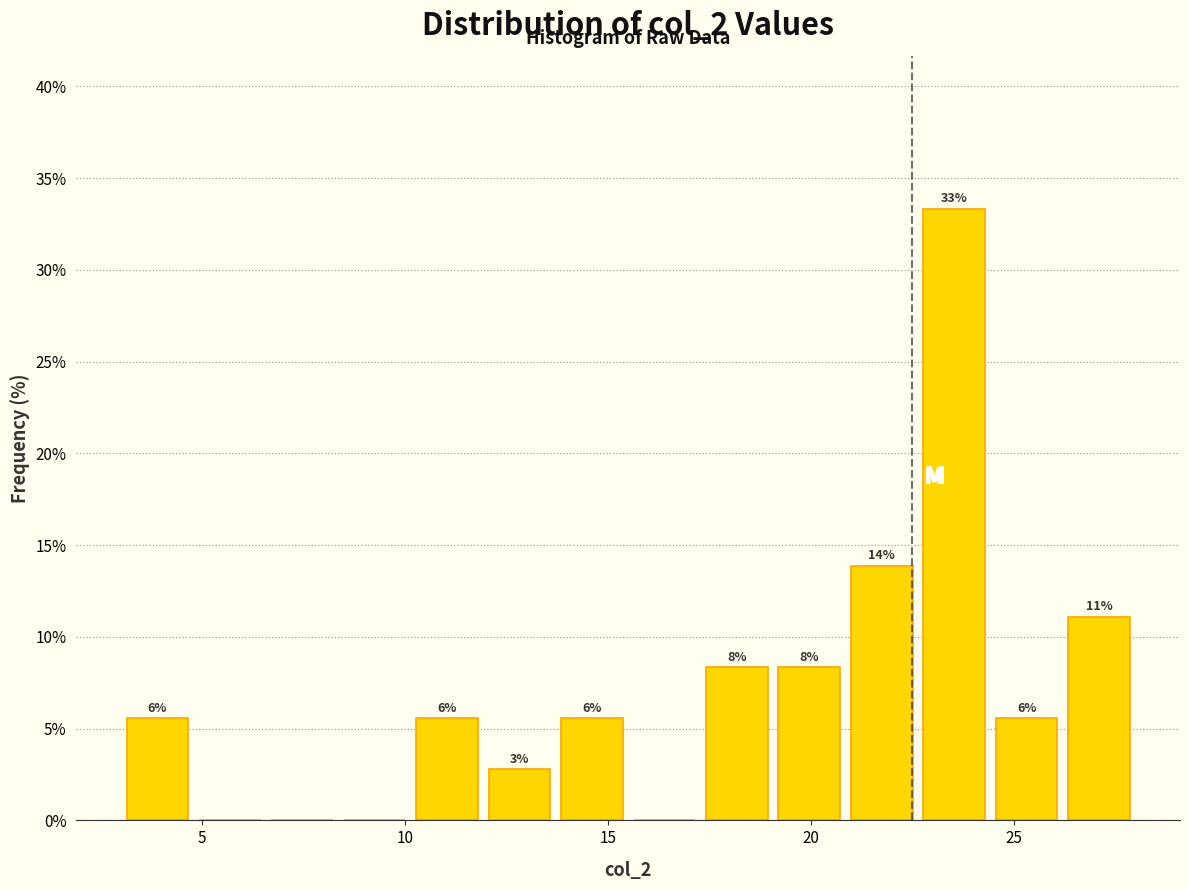

Around what value on the x-axis is the tallest bar? Give the approximate position of its centre, as read against the axis.

23.5